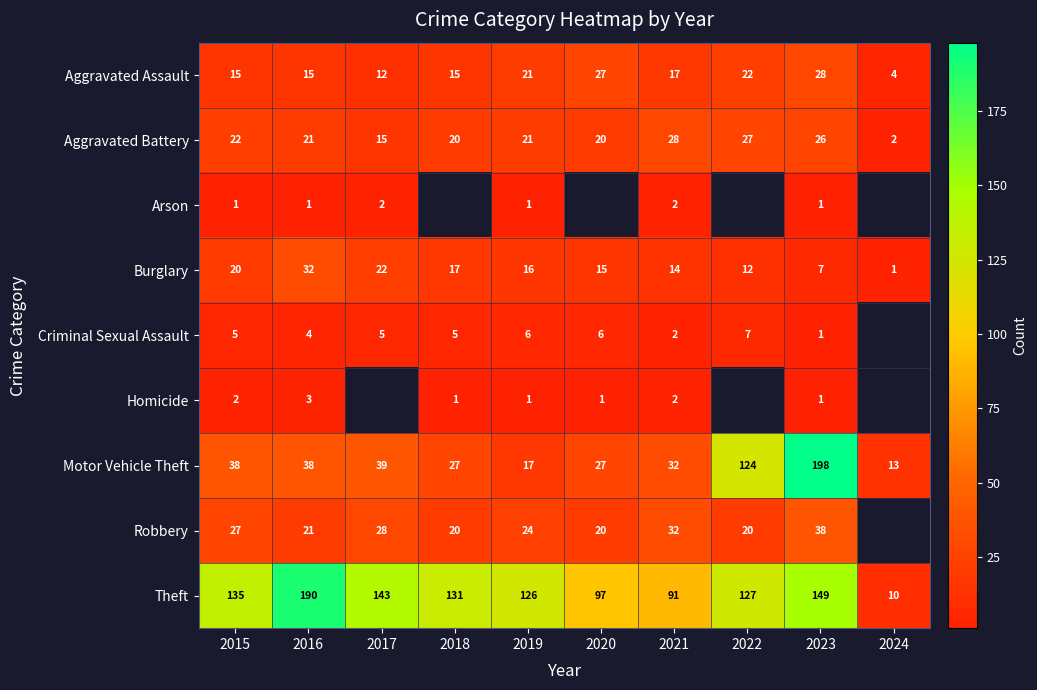

Which has a higher value, 2021 or 2018?

2021